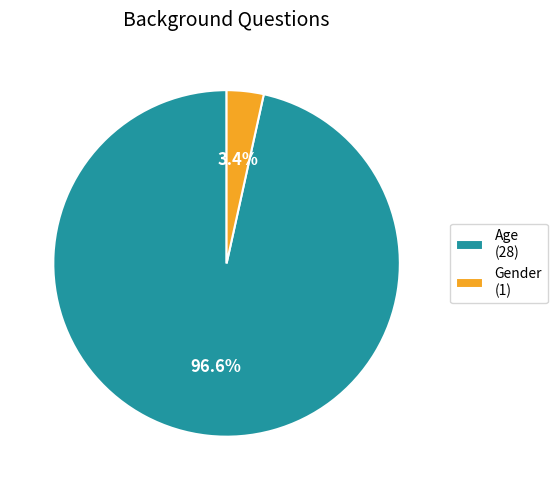

Does Age account for over 50% of the chart?

Yes